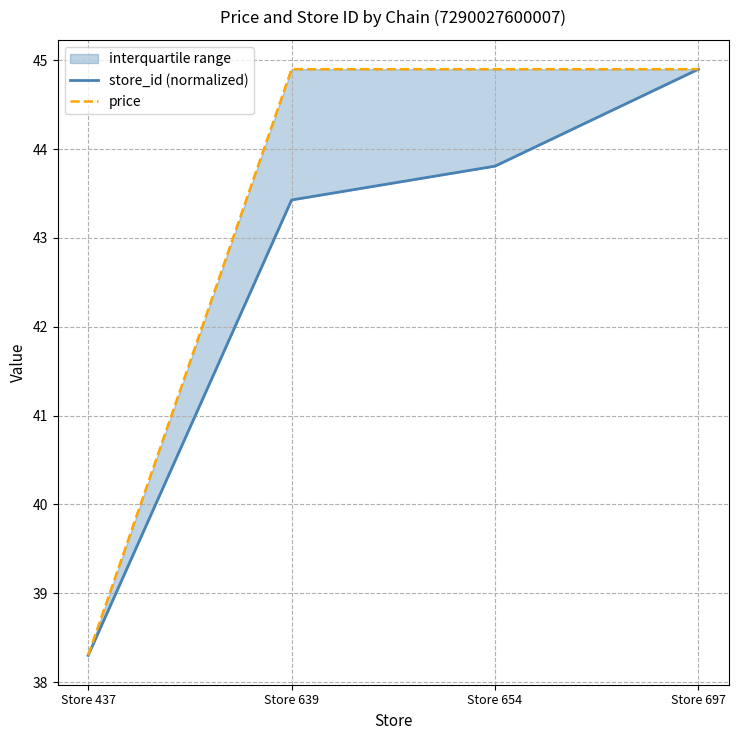

What are all the series names shown in the legend?

store_id (normalized), price